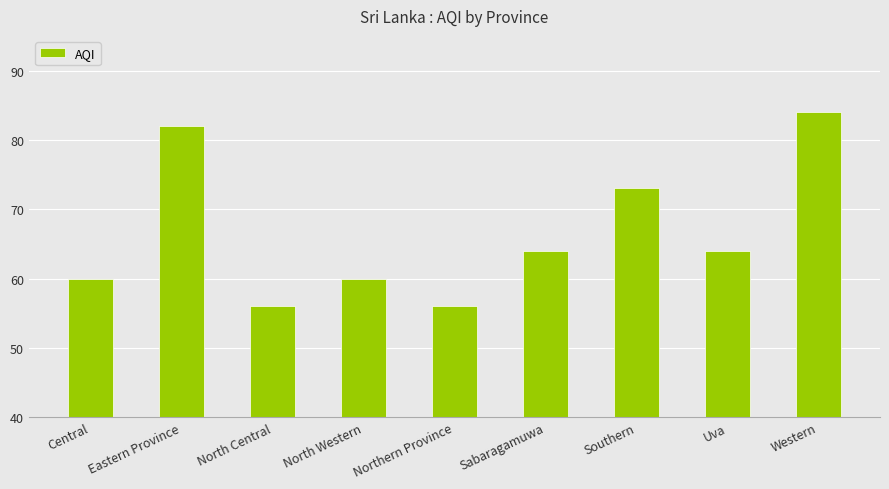

Reading right to left, list all the values displayed in this chart.

84	64	73	64	56	60	56	82	60